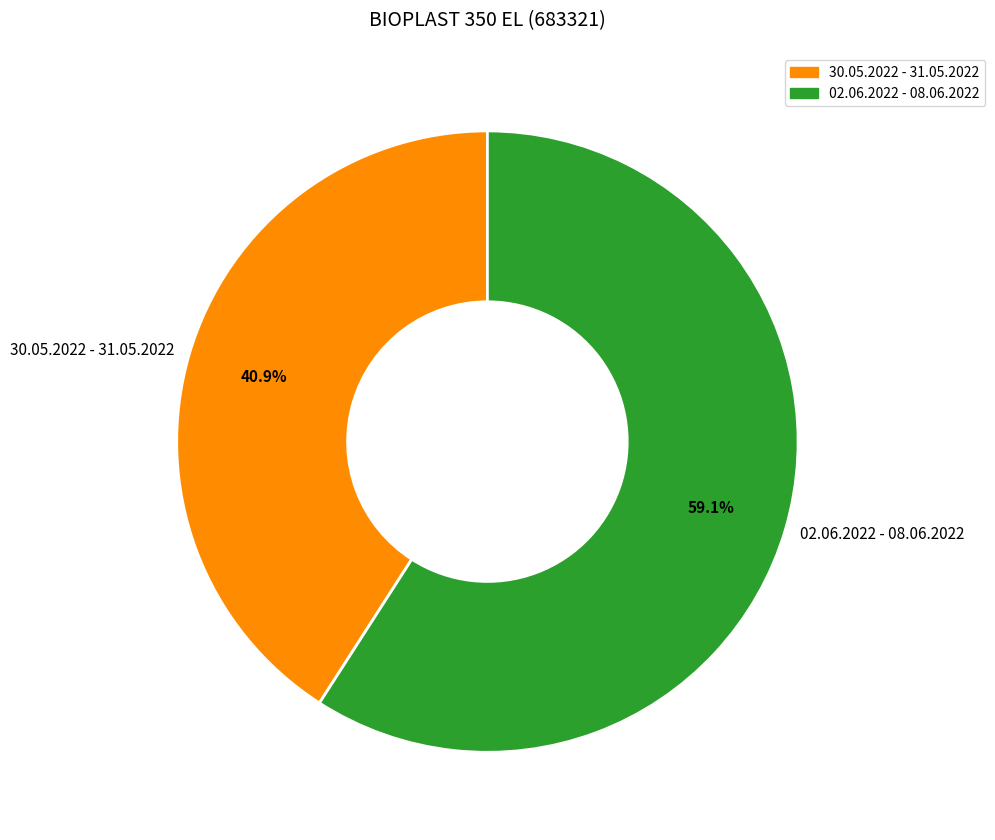

How many segments does this pie chart have?

2